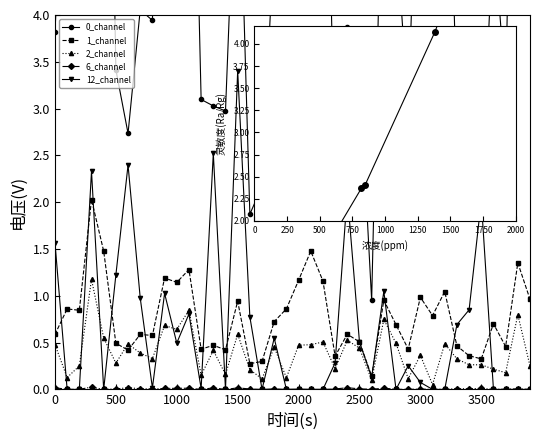

Which series has the widest spread of values?

0_channel